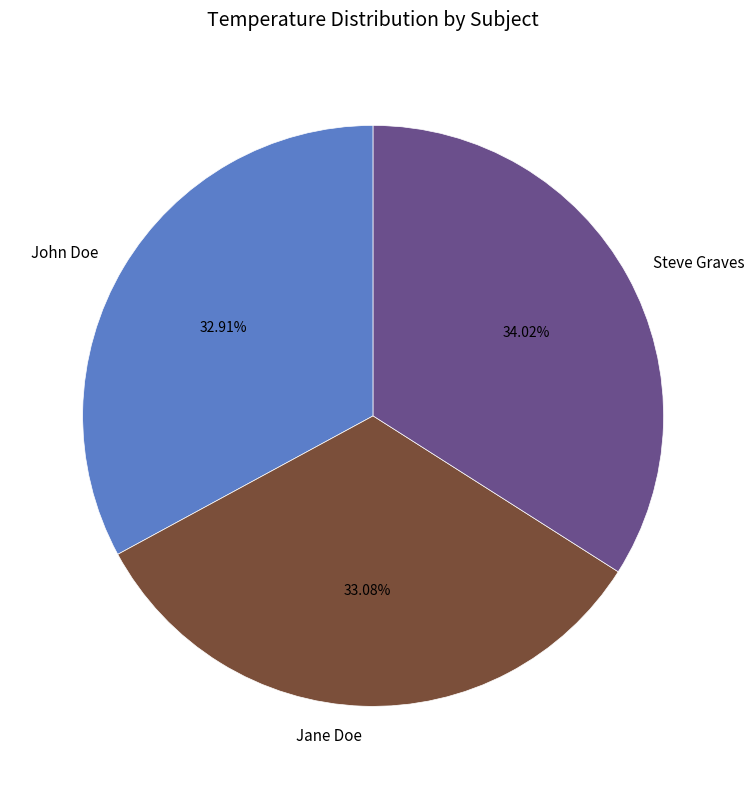

To the nearest percent, what is the average slice percentage?

33%